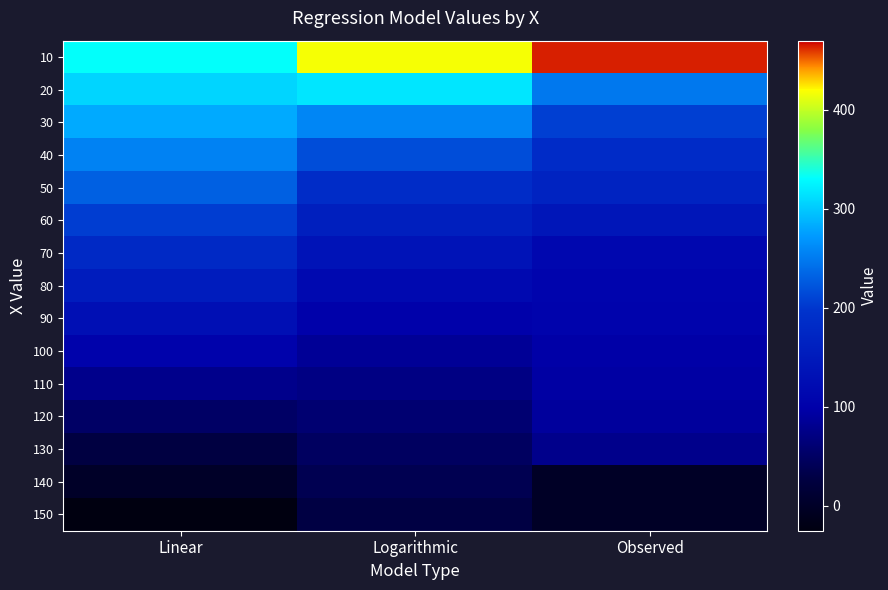

What is the spread (max minus min) of values at Observed?

464.0